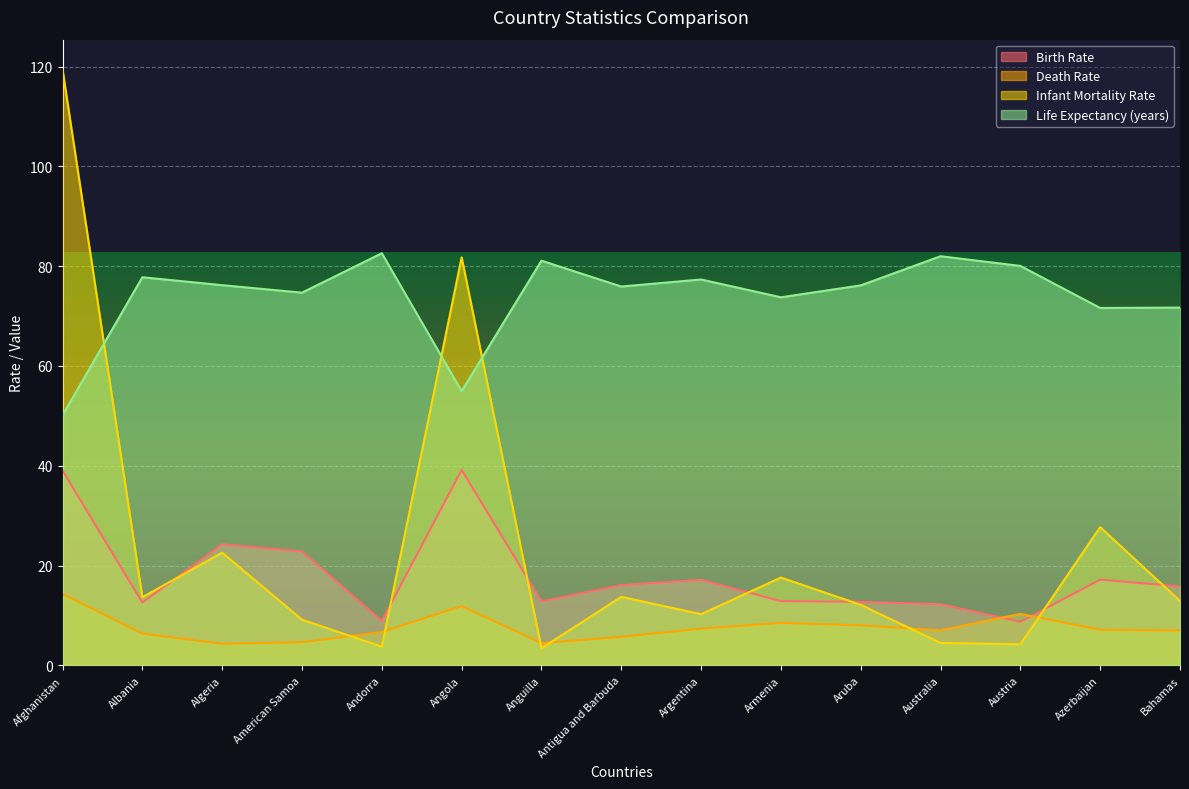

Does the chart display data point markers on the line(s)?

No